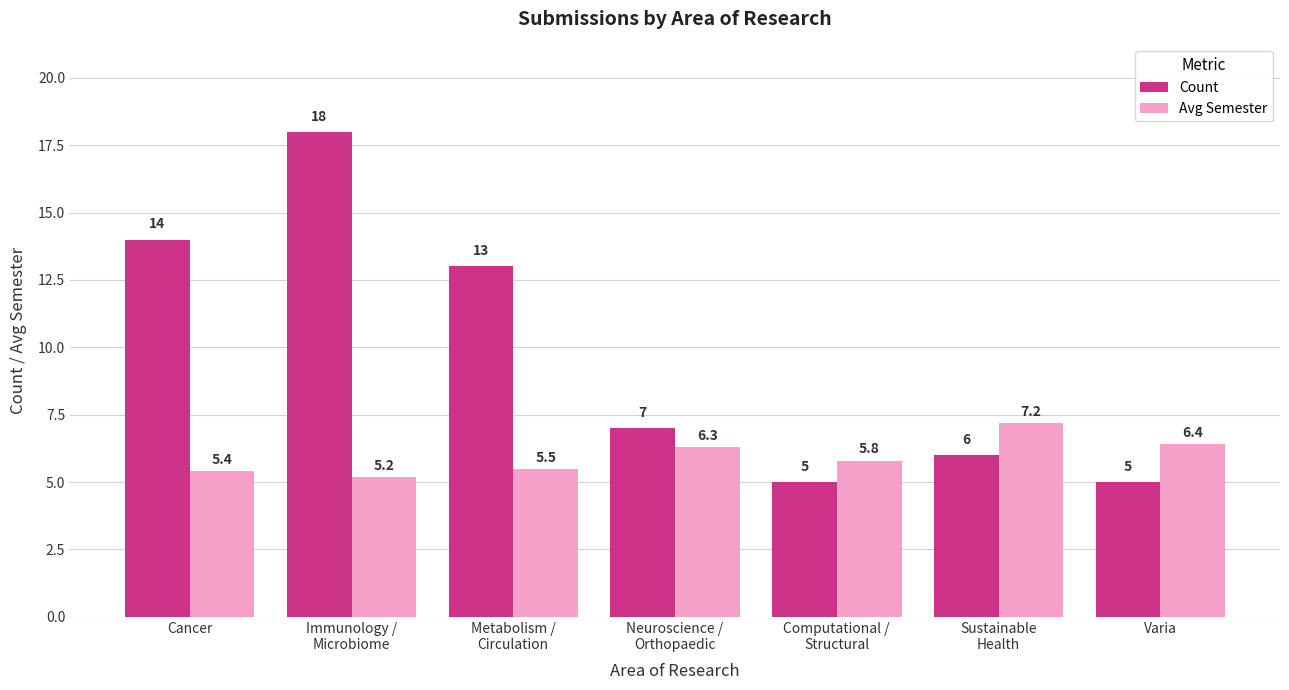

List the series in order of their overall mean, highest first.

Count, Avg Semester